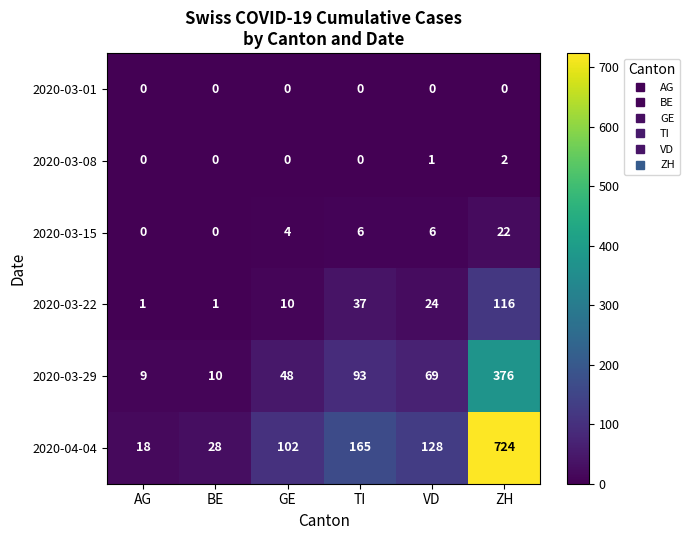

What is the difference between the 2020-03-22 values at BE and VD?

23